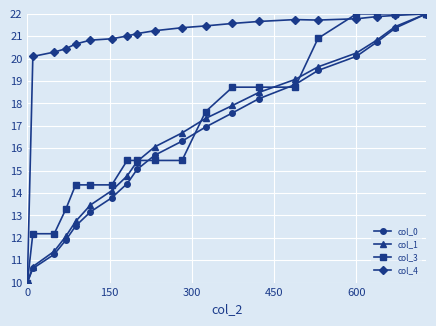

What is the highest value of the col_4 series?

22.0